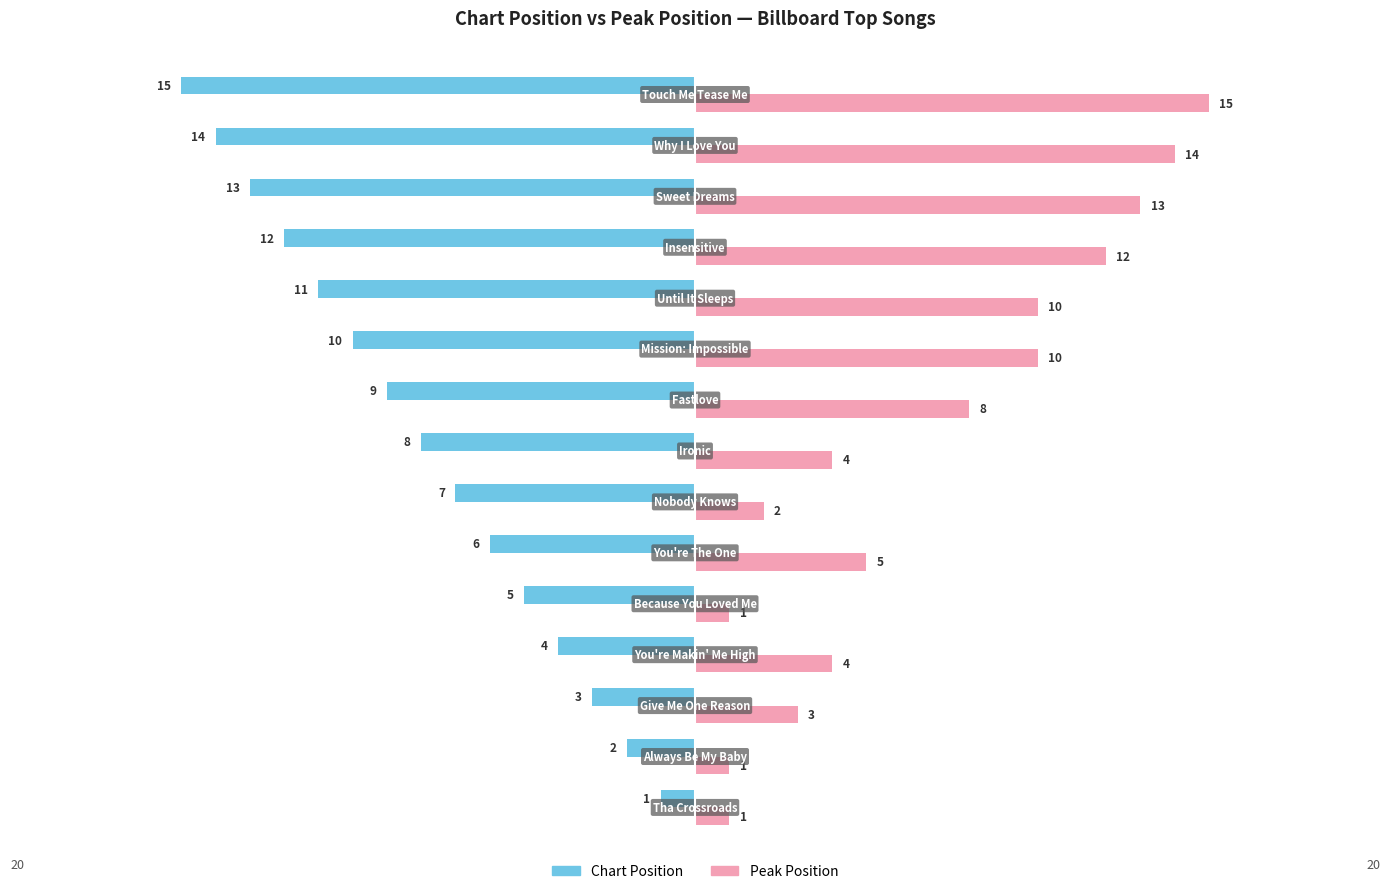

What is the difference between the second highest and minimum values in the Peak Position series?

13